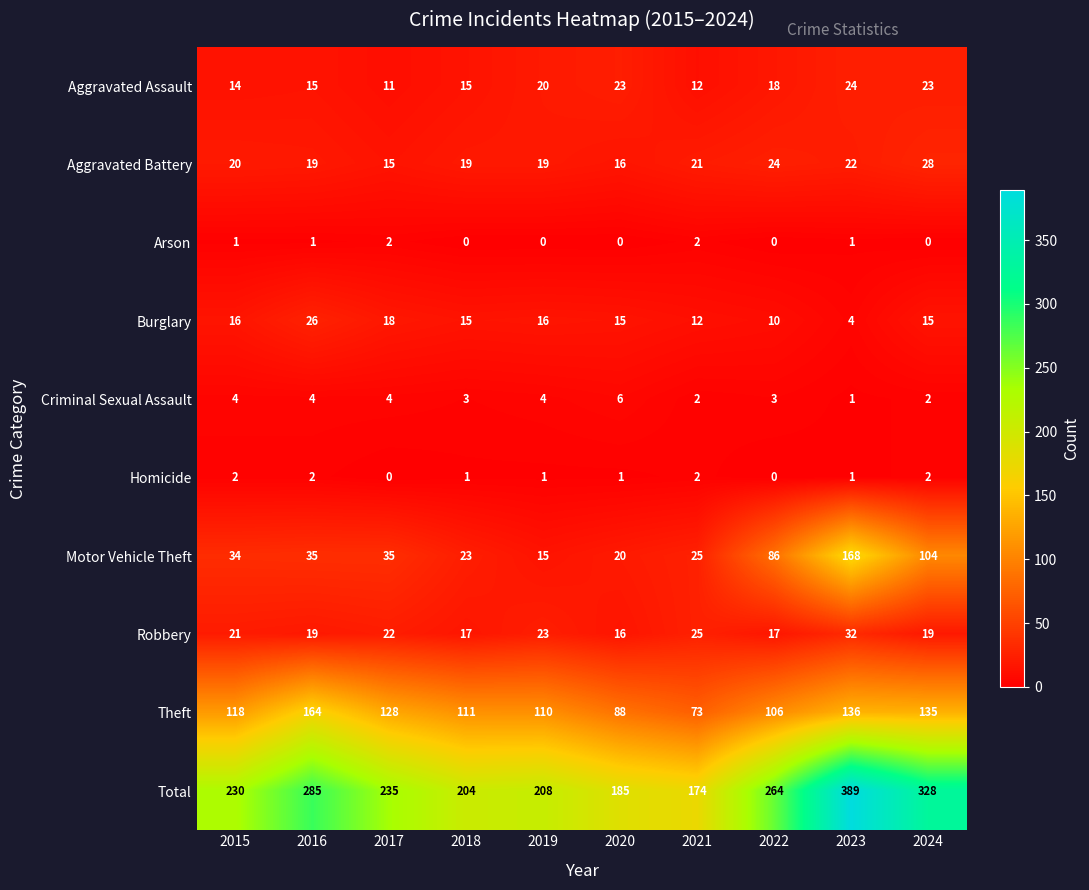

Rank the categories by Total value from highest to lowest.

2023, 2024, 2016, 2022, 2017, 2015, 2019, 2018, 2020, 2021